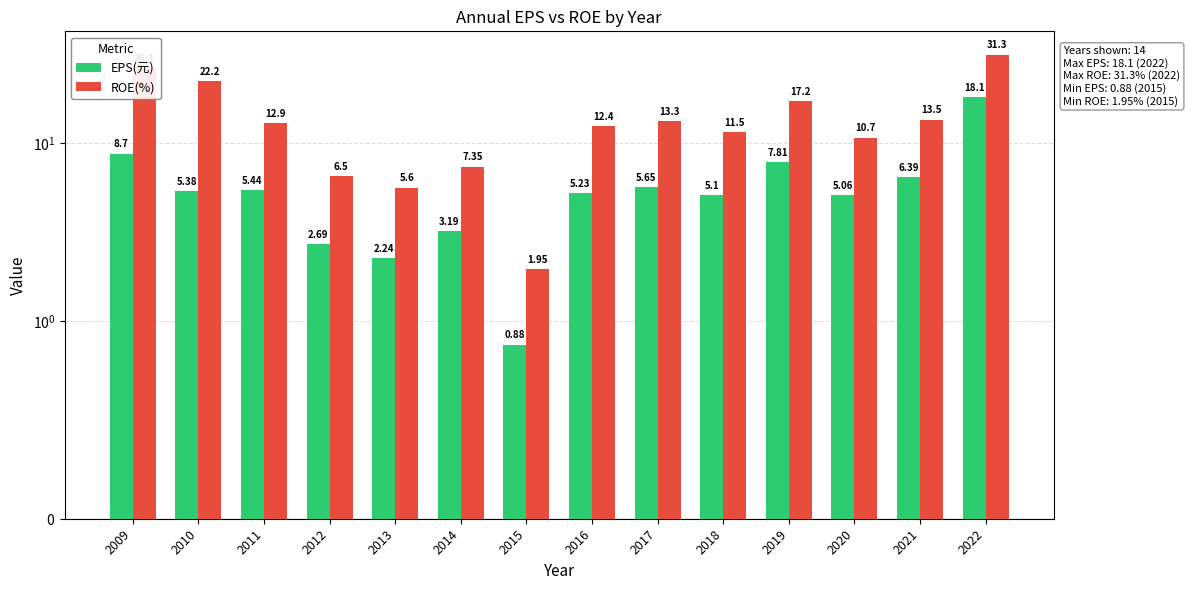

At which category is the sum across all series the highest?

2022